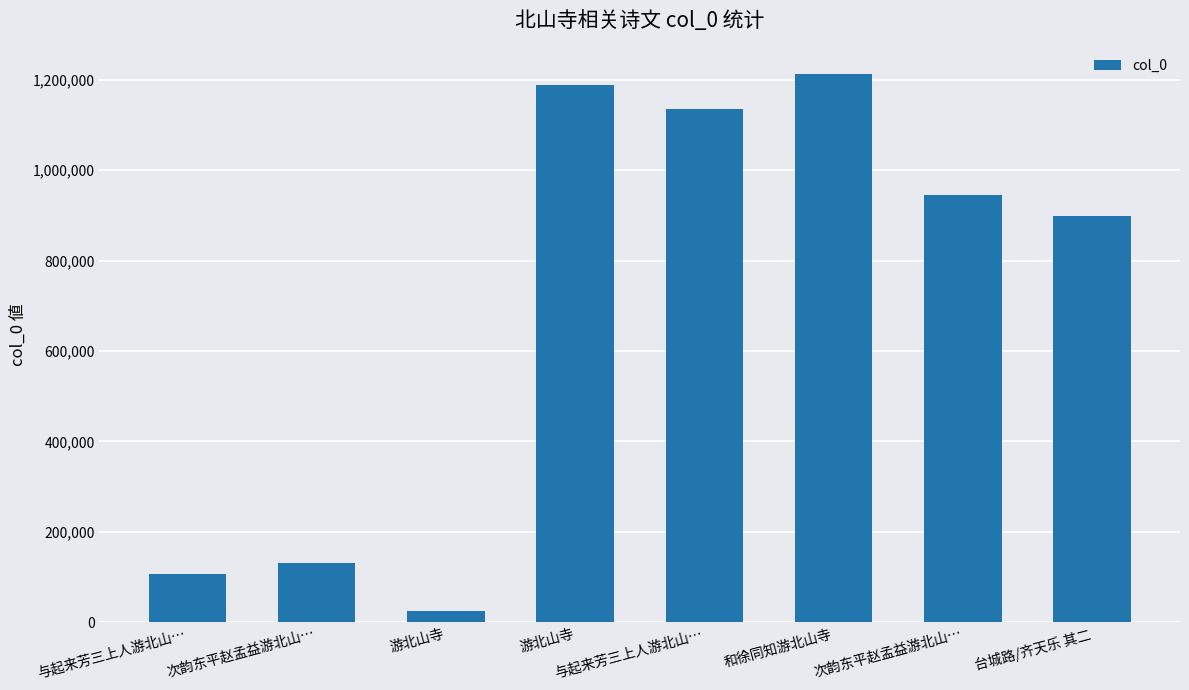

What is the sum of all values?

5646401